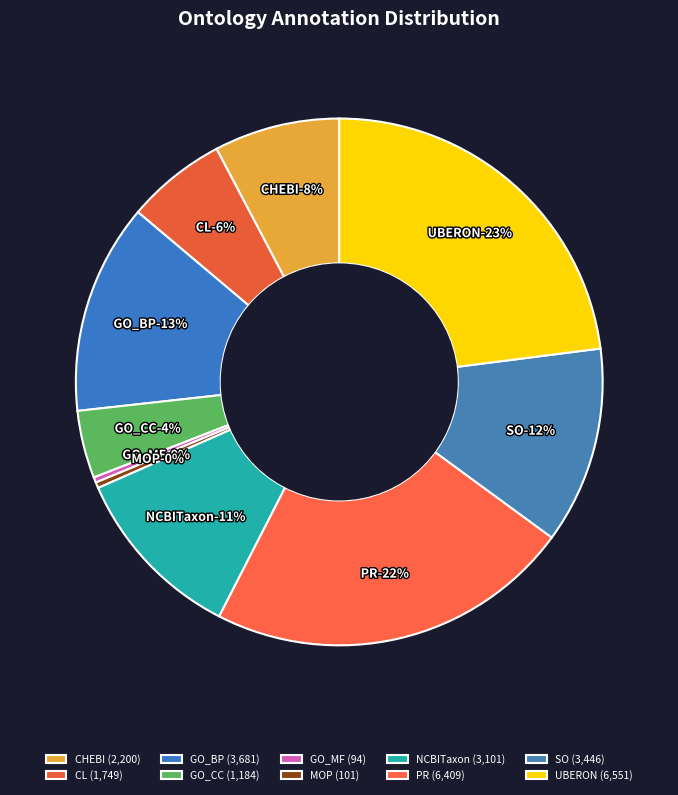

To the nearest percent, what is the average slice percentage?

10%